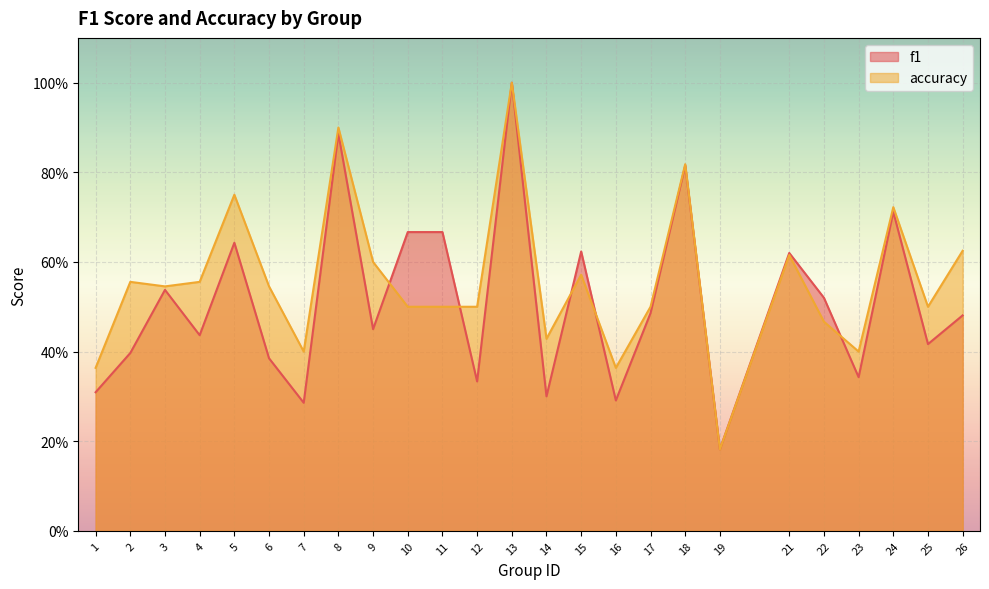

What is the difference between the highest and lowest values at 9?

0.1